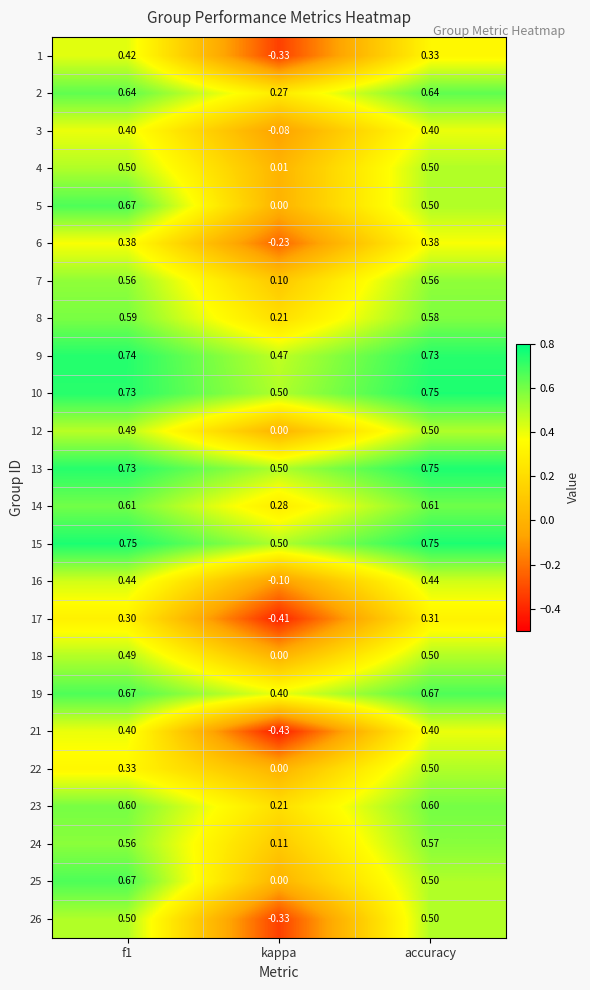

At which category does the chart reach its minimum across all series?

kappa